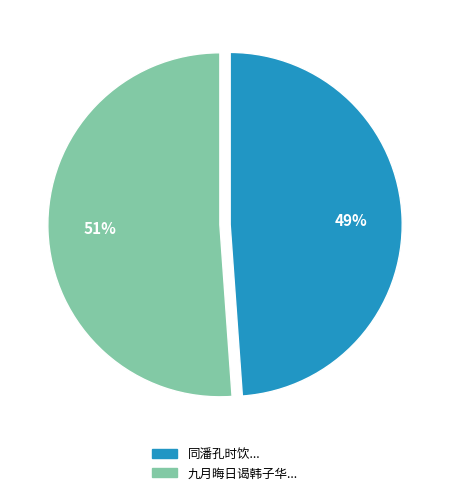

To the nearest percent, what portion does 同潘孔时饮... represent?

49%